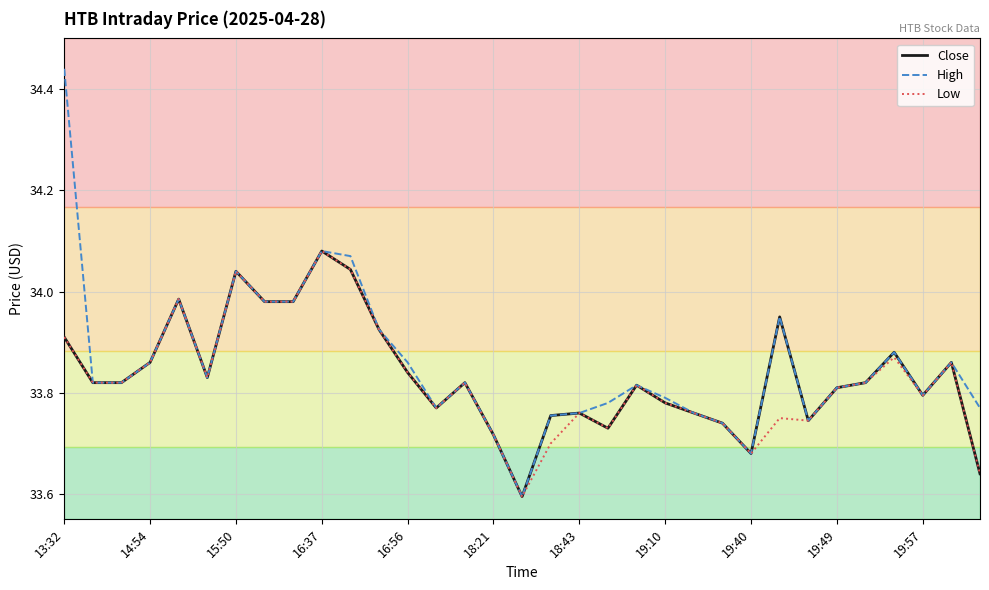

List the series in order of their overall mean, lowest first.

Low, Close, High